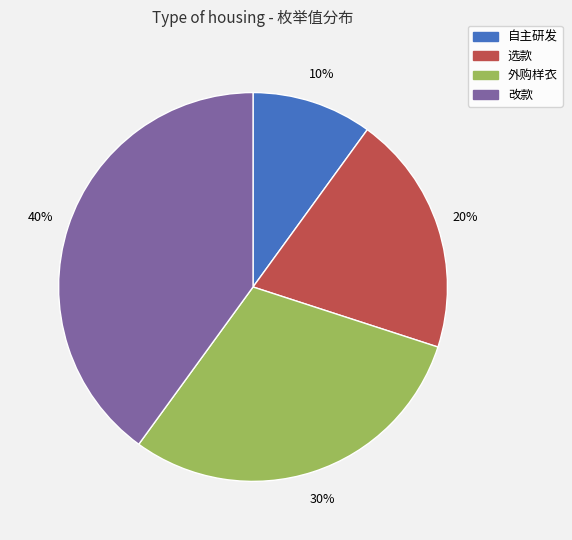

How many slices are in this pie chart?

4